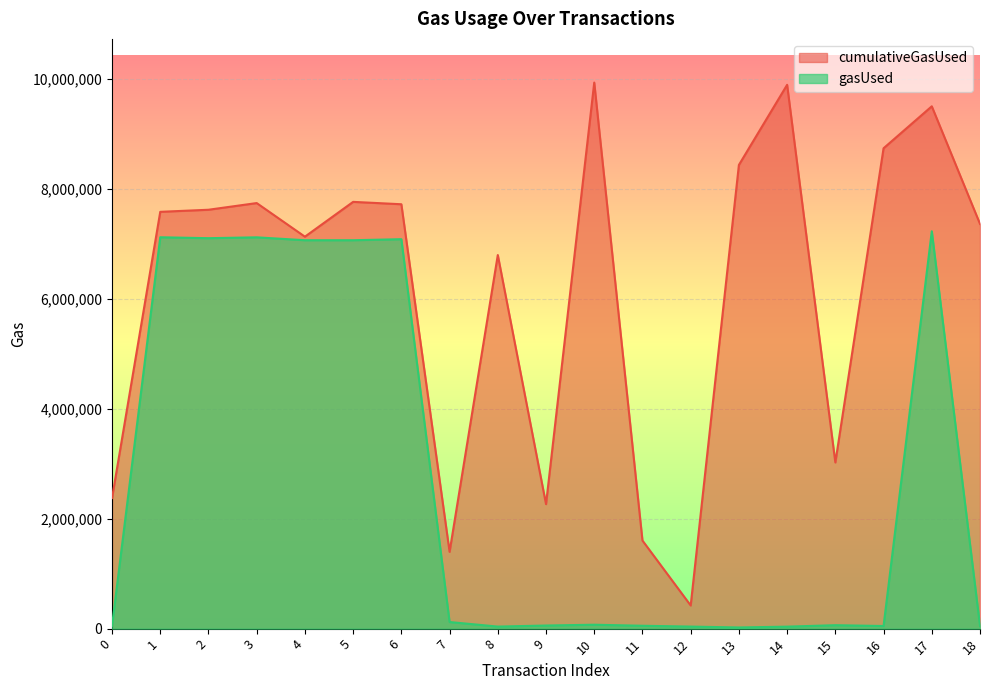

True or false: gasUsed has a value of 37332 at 12.

True